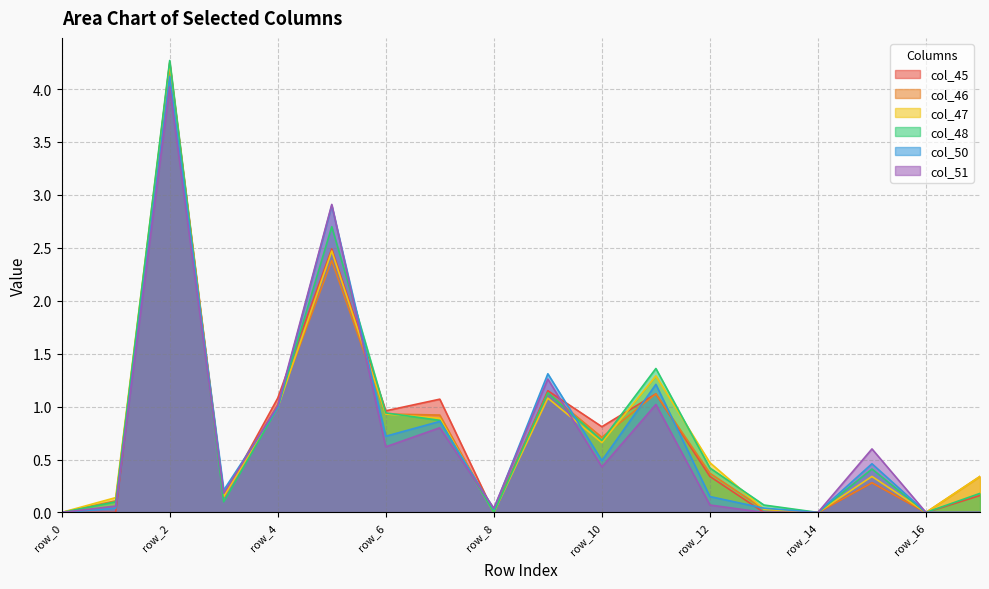

How many lines are shown in the chart?

6